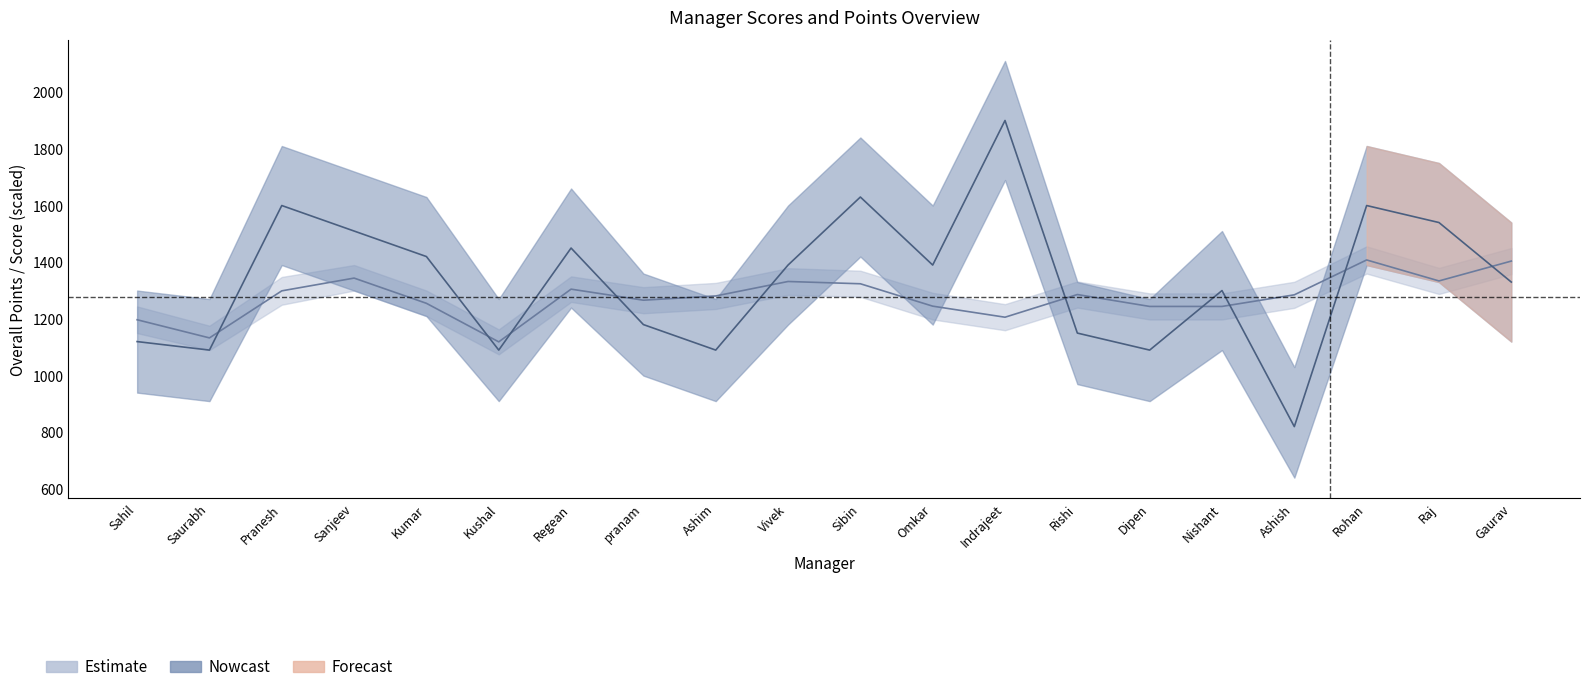

What is the minimum value shown in the chart?

820